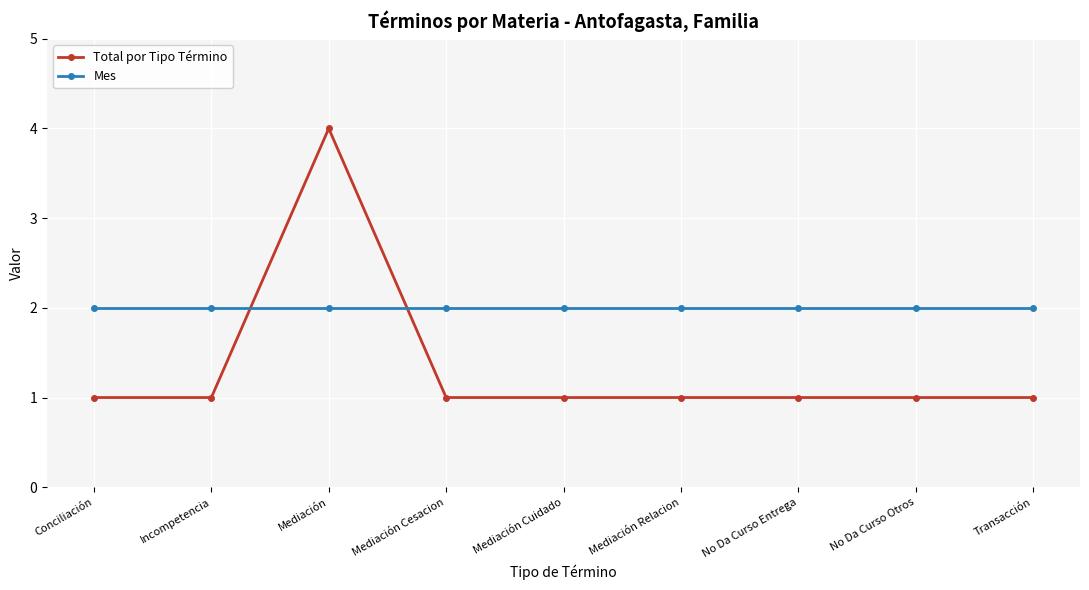

Where do Total por Tipo Término and Mes first cross each other?

Incompetencia and Mediación